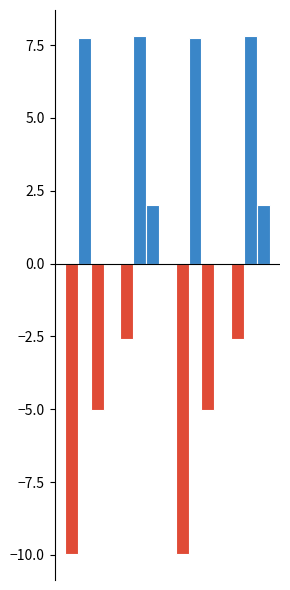

How many series are shown in this chart?

3